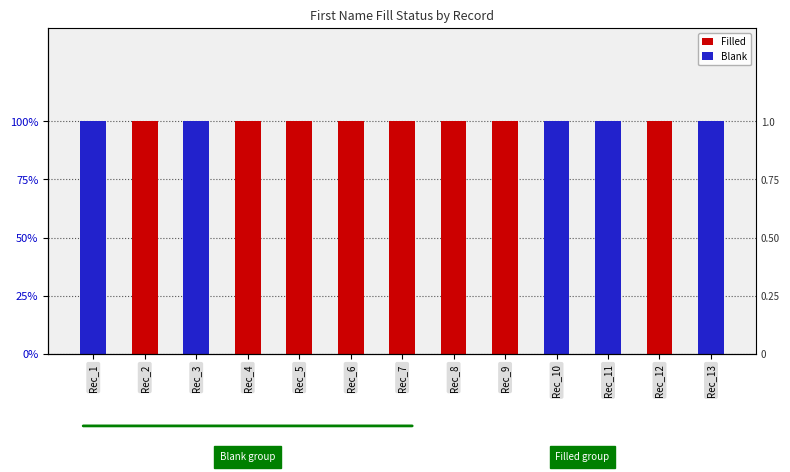

Reading left to right, what are all the values shown in this chart?

Filled: 0	1	0	1	1	1	1	1	1	0	0	1	0
Blank: 1	0	1	0	0	0	0	0	0	1	1	0	1